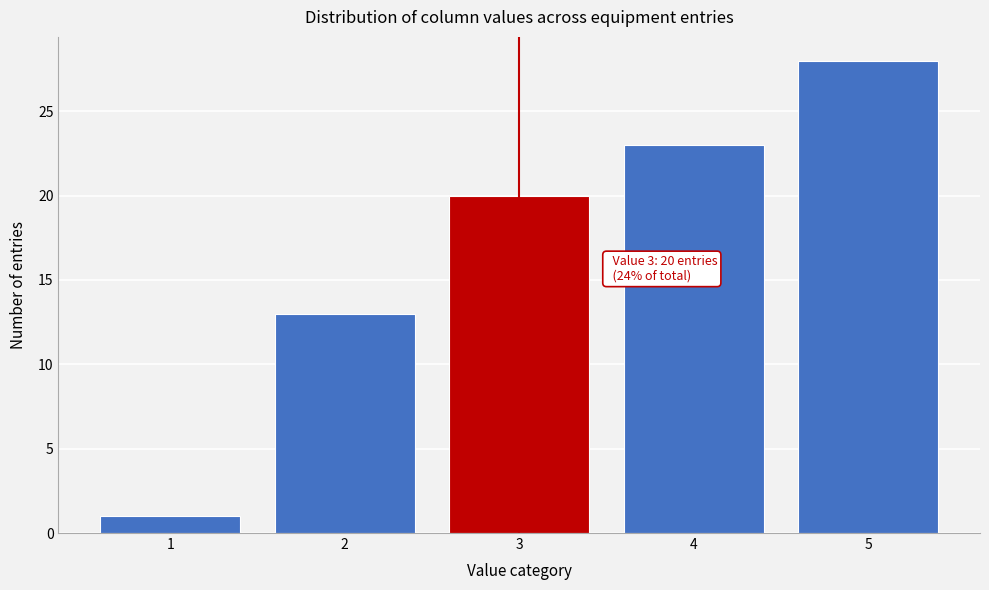

Which range on the x-axis has the tallest bar?

4.5 to 5.5